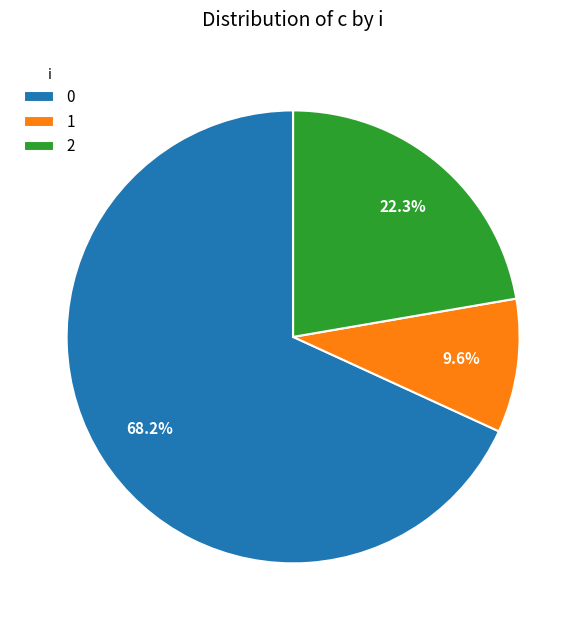

How many segments does this pie chart have?

3